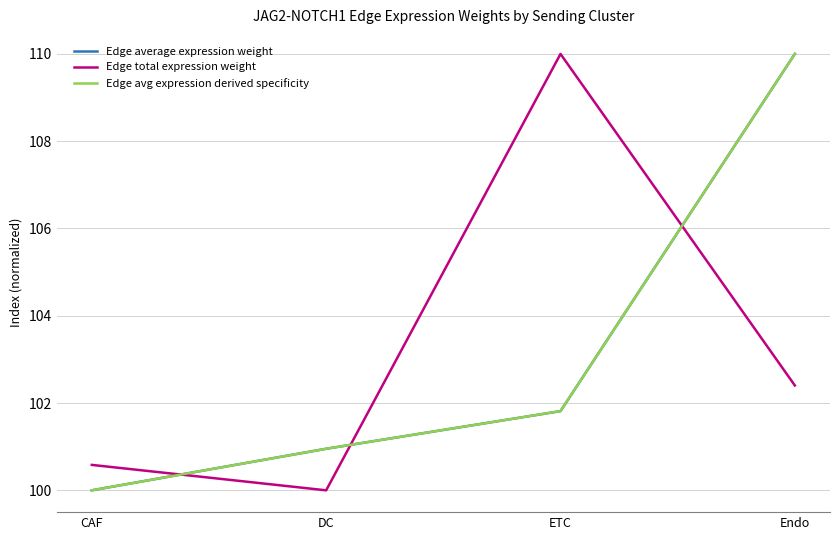

Which has a higher value, Endo or DC?

Endo